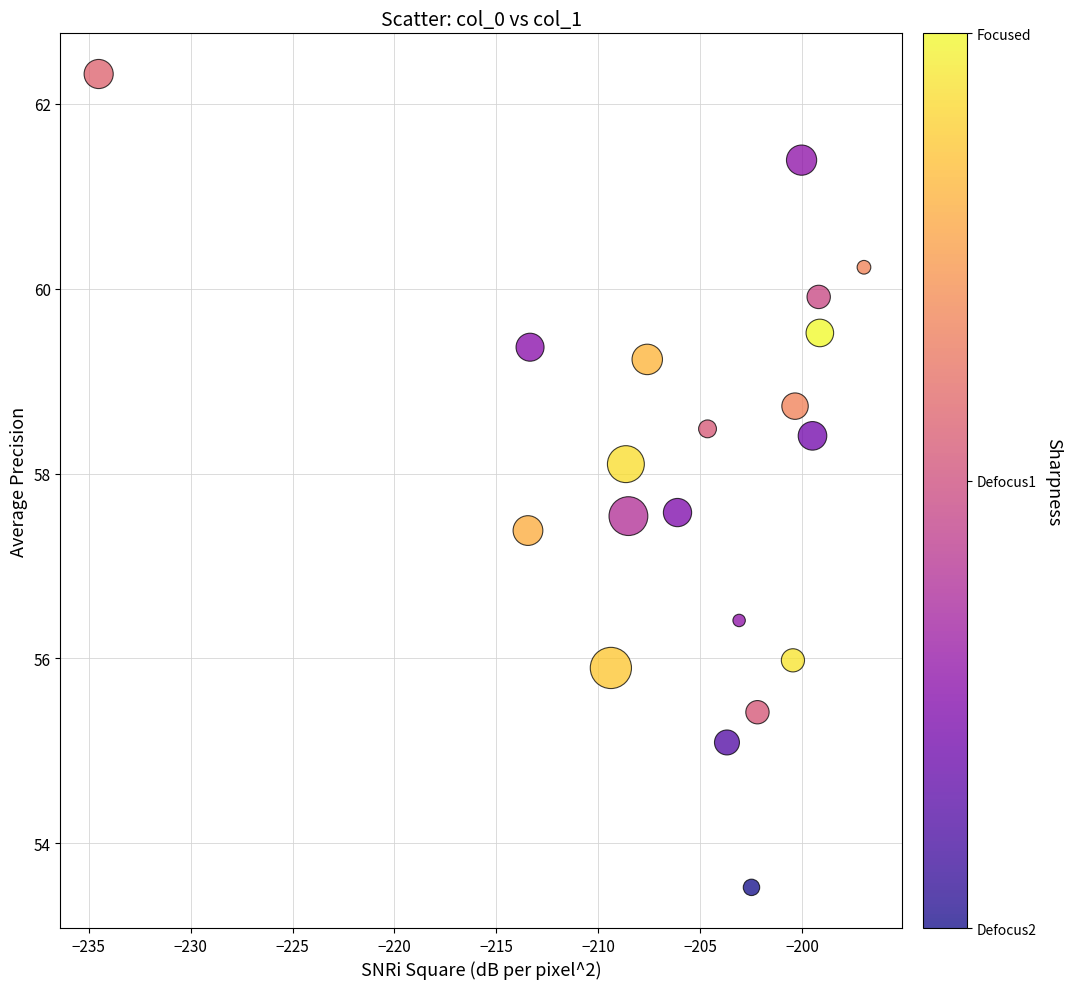

What Y value in the scatter plot is closest to 57?

57.4